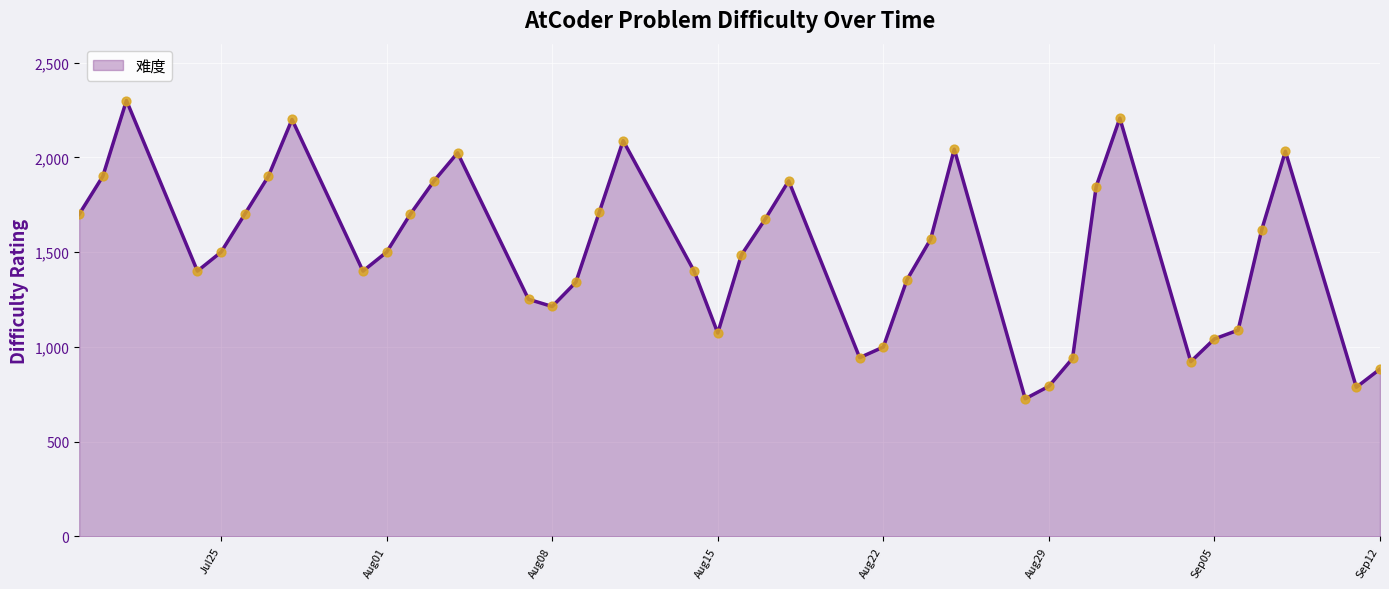

What is the minimum value shown in the chart?

726